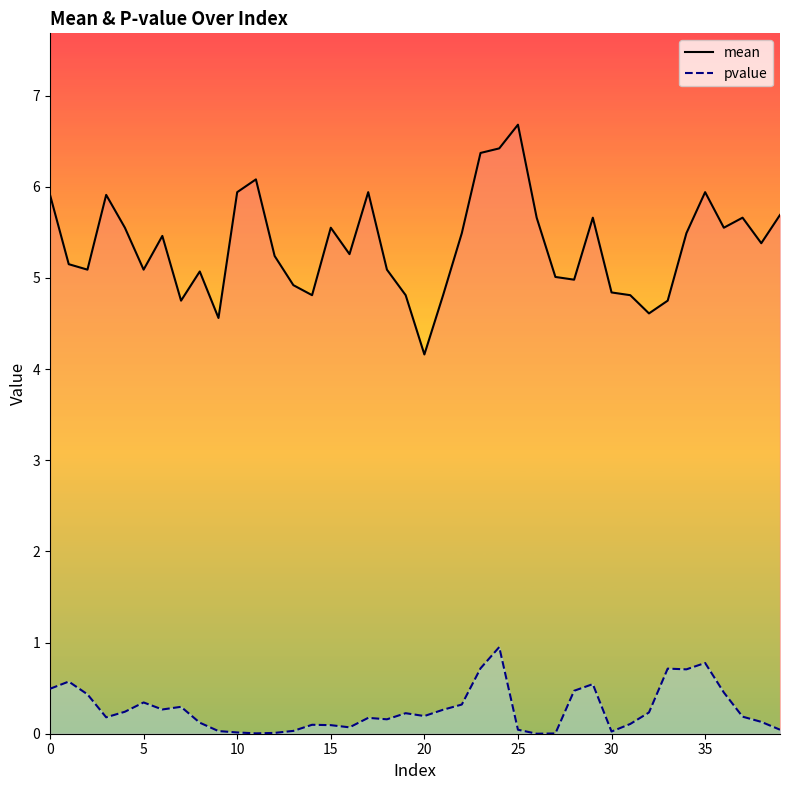

List the series in order of their overall mean, highest first.

mean, pvalue